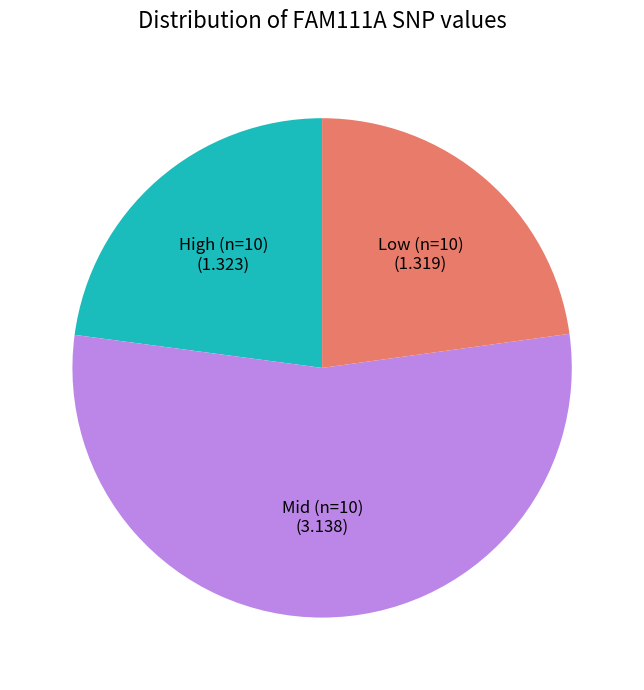

Which category has the biggest portion of the pie?

Mid (n=10)